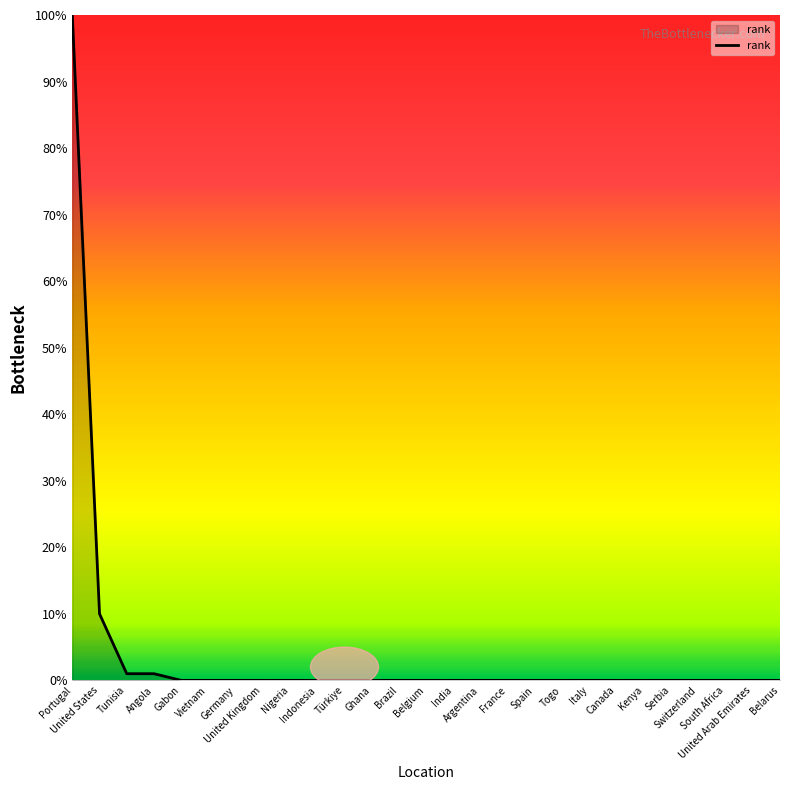

What is the greatest value displayed?

100